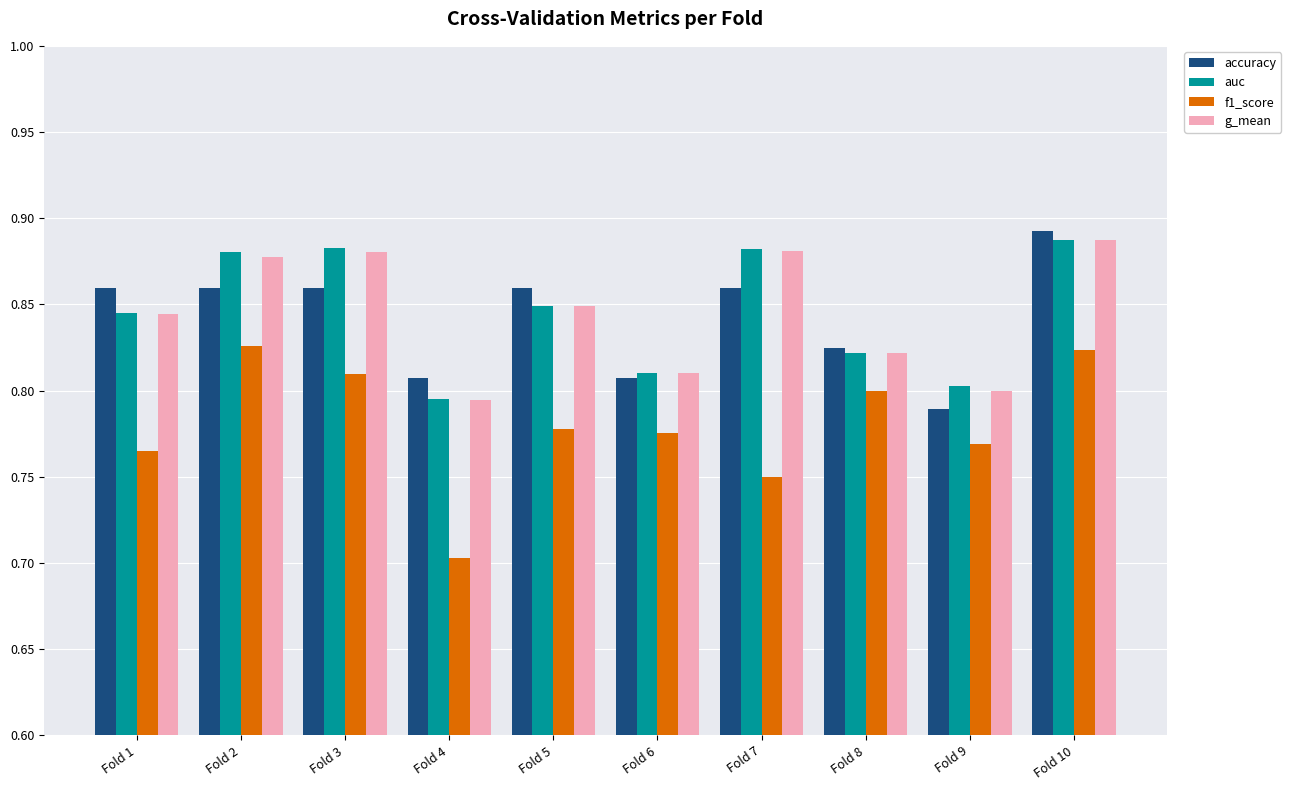

Which category has the lowest value across all series?

Fold 4